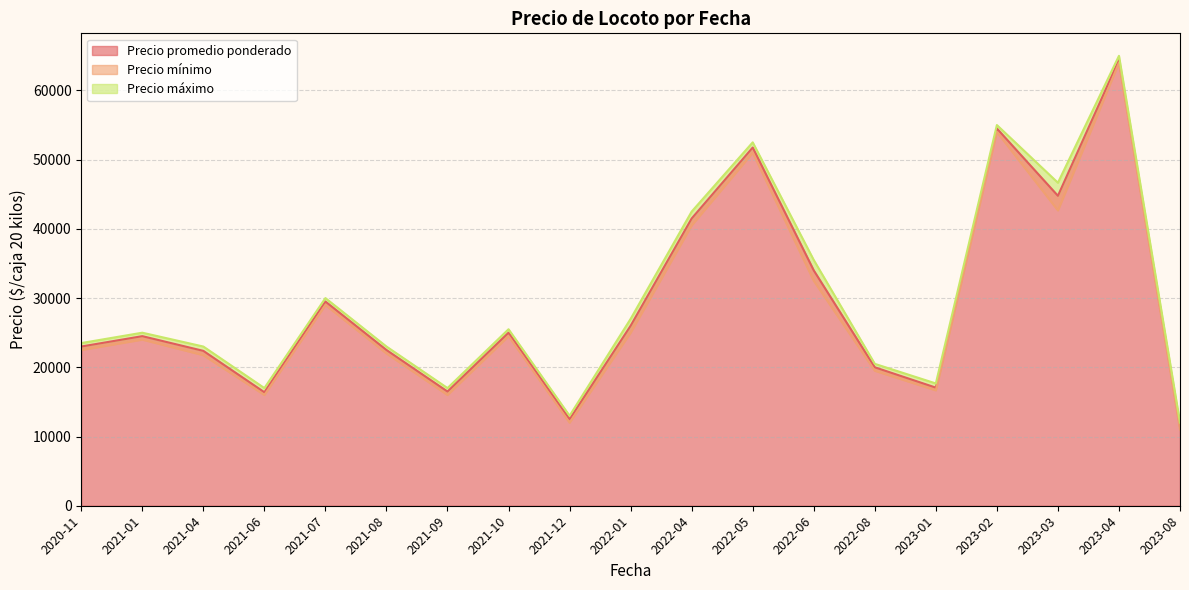

True or false: Precio máximo and Precio mínimo cross at least once.

False